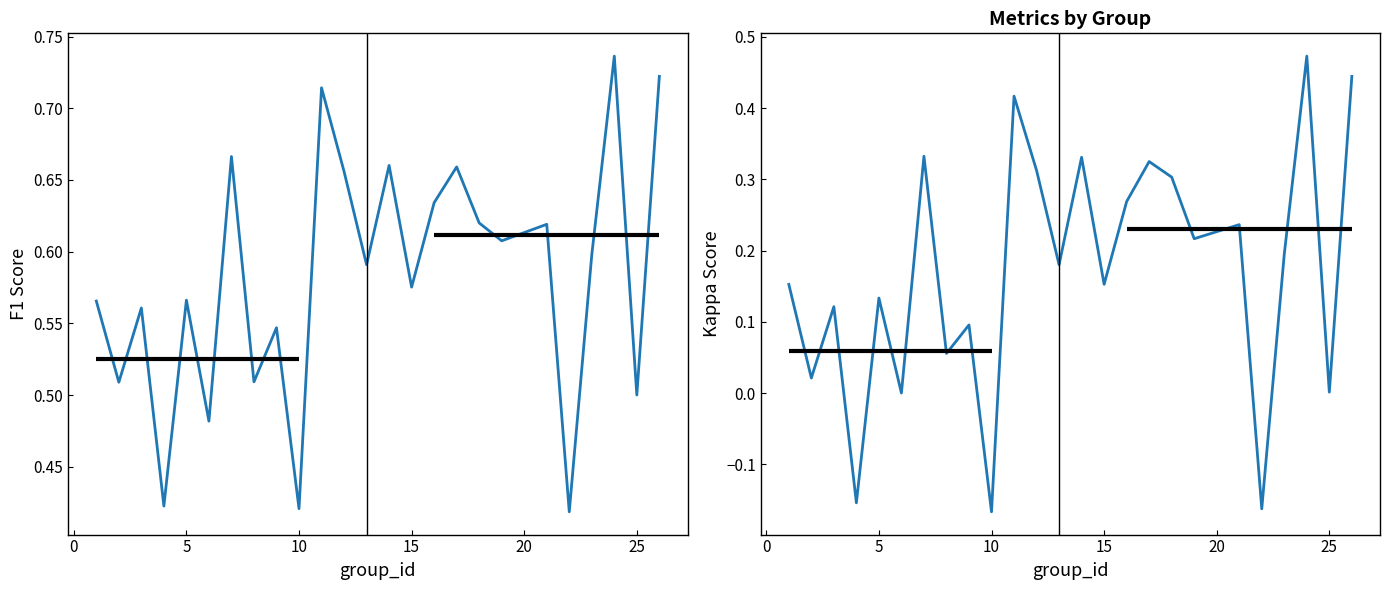

Is the value of f1 at 0 greater than the value of kappa at 8?

Yes